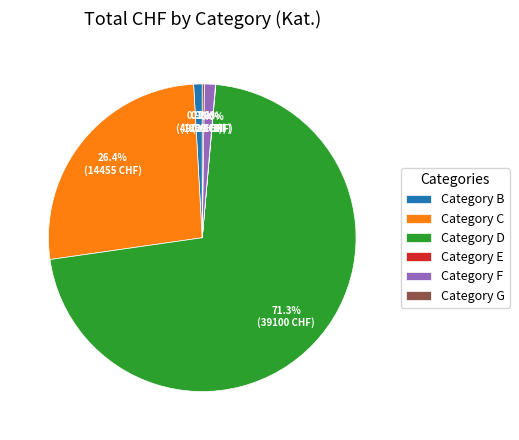

Does any single category account for the majority?

Yes